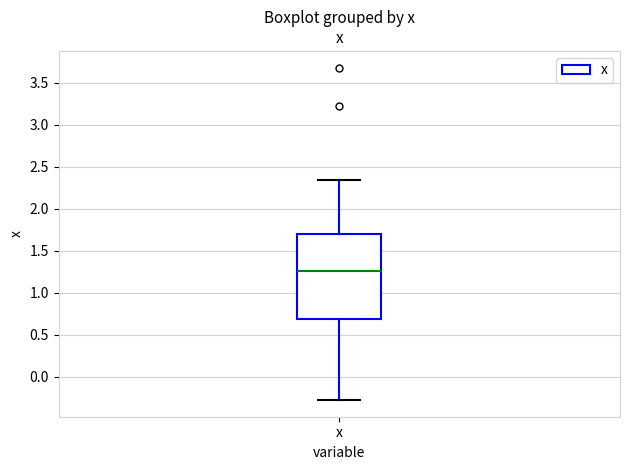

Read this box plot against the y-axis: the position of the median line, the range covered by the box, and the ends of both whiskers. The values are not printed on the chart, so give them approximately, as read against the axis.

median 1.25, box 0.70 to 1.70, whiskers -0.30 to 2.35